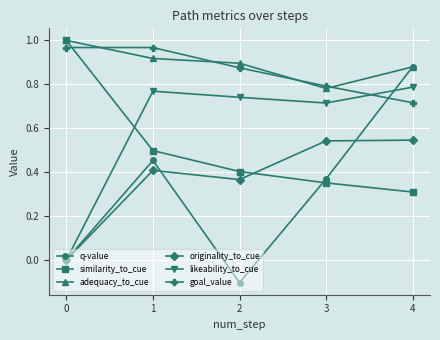

Is the value of originality_to_cue at 4 greater than the value of likeability_to_cue at 2?

No